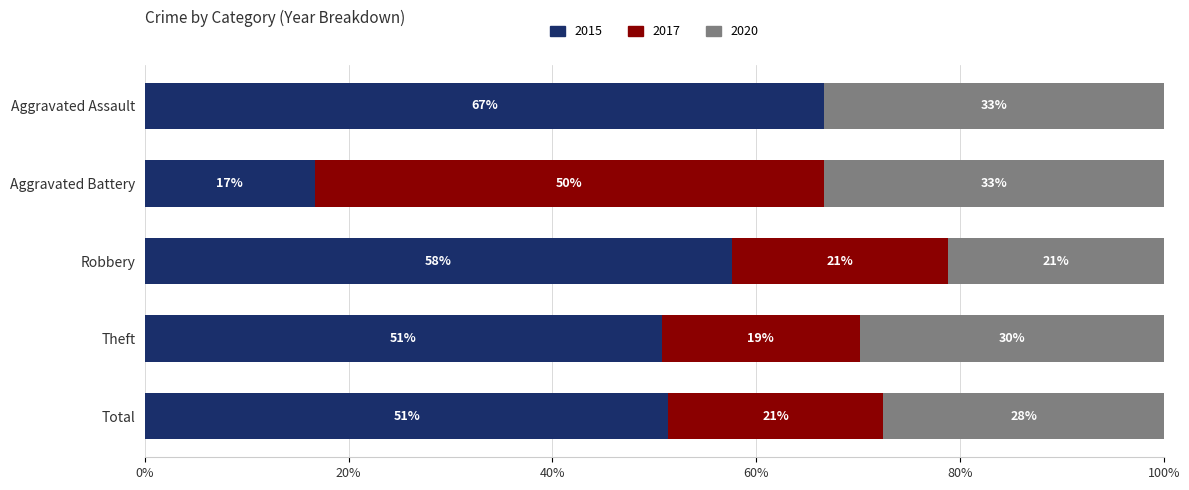

What is the total value across all series at Theft?

100.0